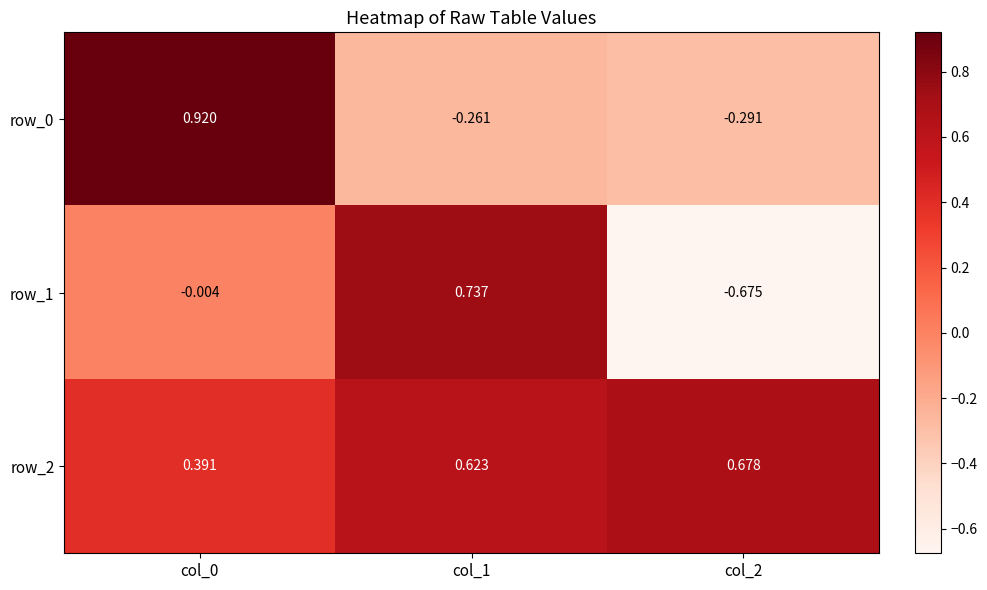

How many categories are shown in the chart?

3